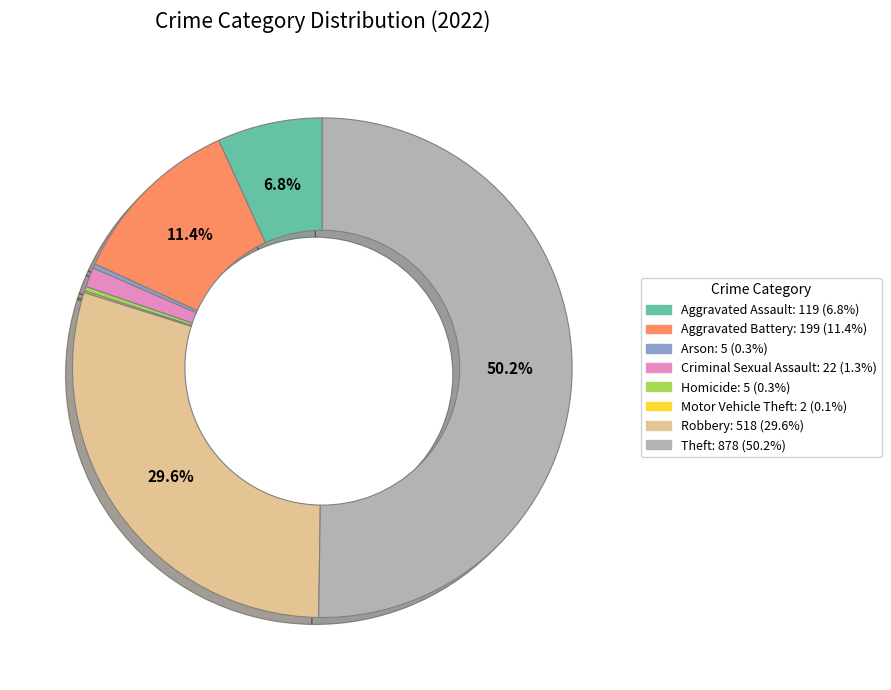

Approximately how many times larger is the value at Aggravated Battery compared to Robbery?

0.4